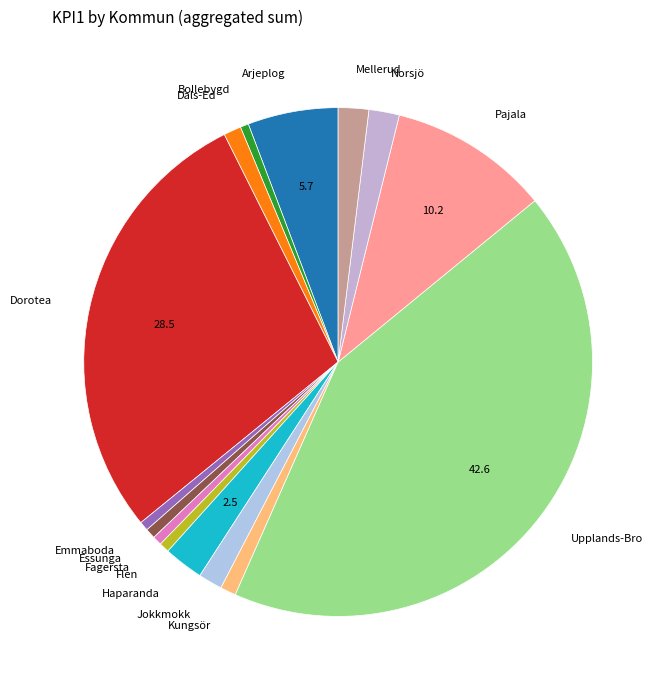

Approximately how many times larger is the value at Pajala compared to Jokkmokk?

6.7